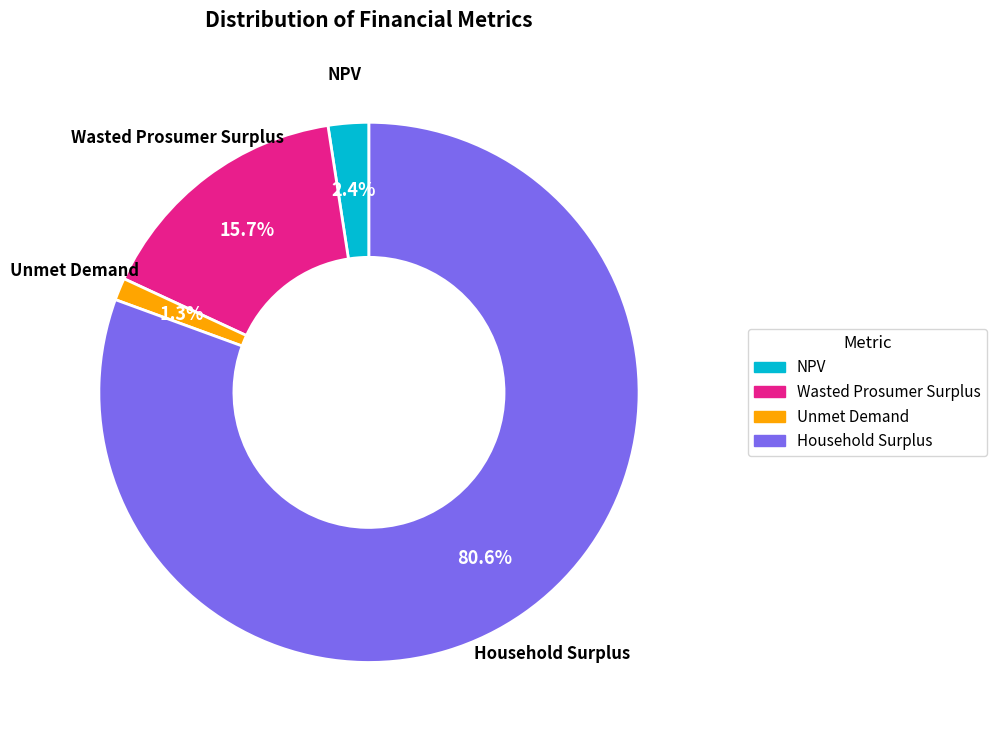

How many slices are in this pie chart?

4